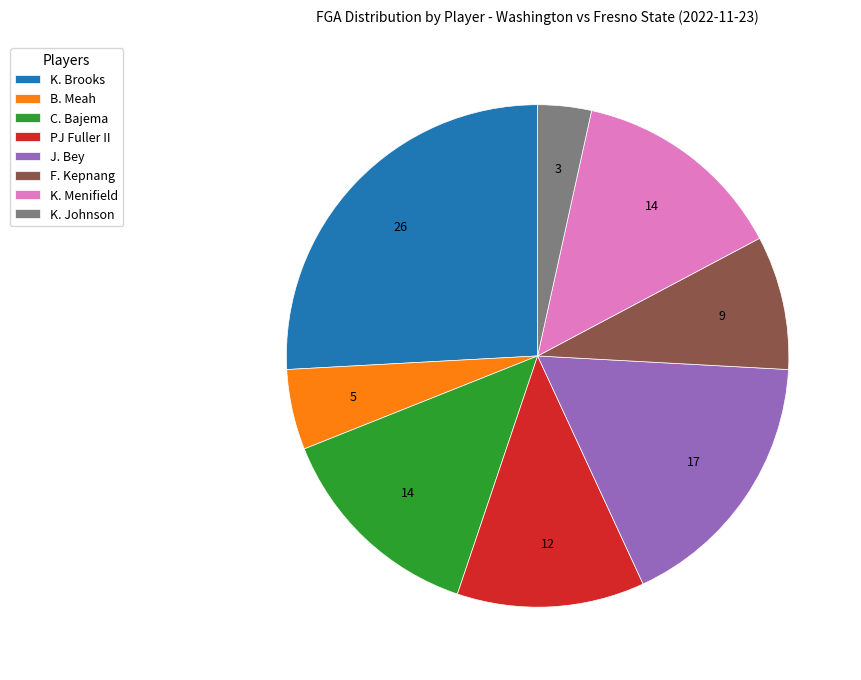

Approximately how many times larger is the value at K. Menifield compared to B. Meah?

2.7